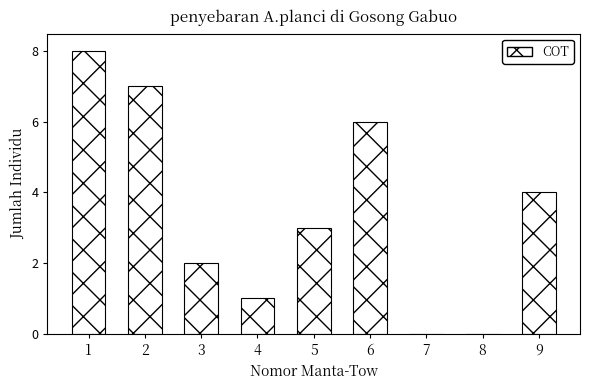

Reading left to right, list all the values displayed in this chart.

1=8	2=7	3=2	4=1	5=3	6=6	7=0	8=0	9=4